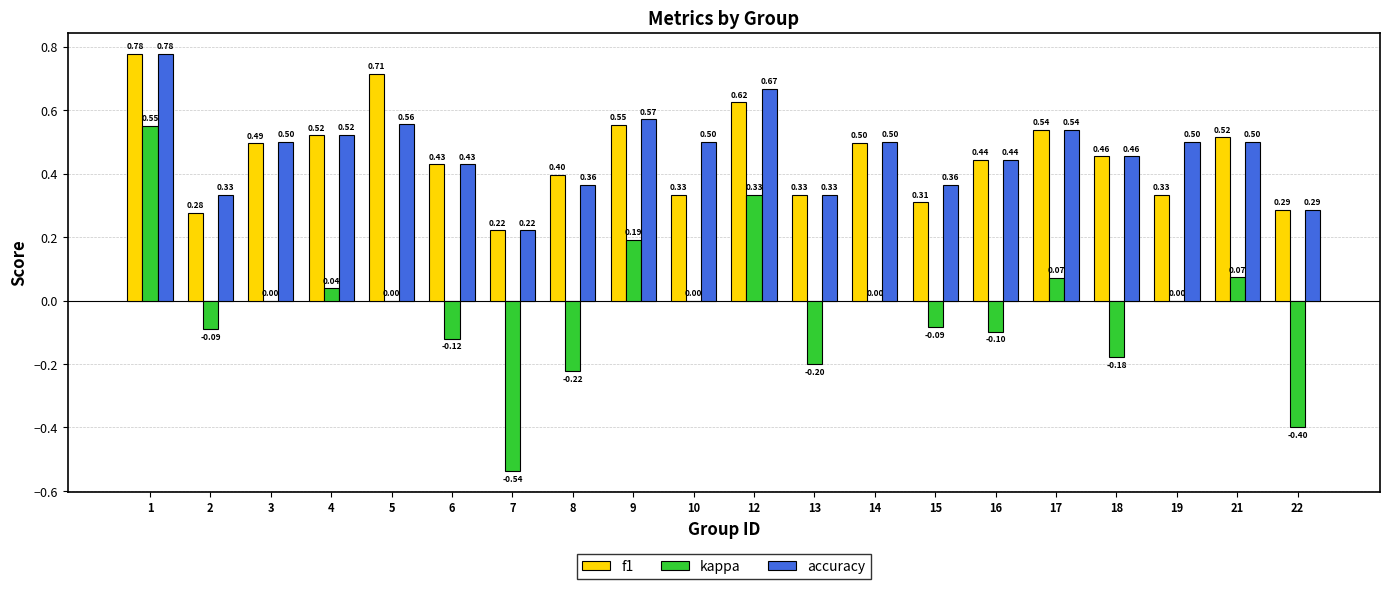

Between 1 and 4, which series saw the biggest shift?

kappa